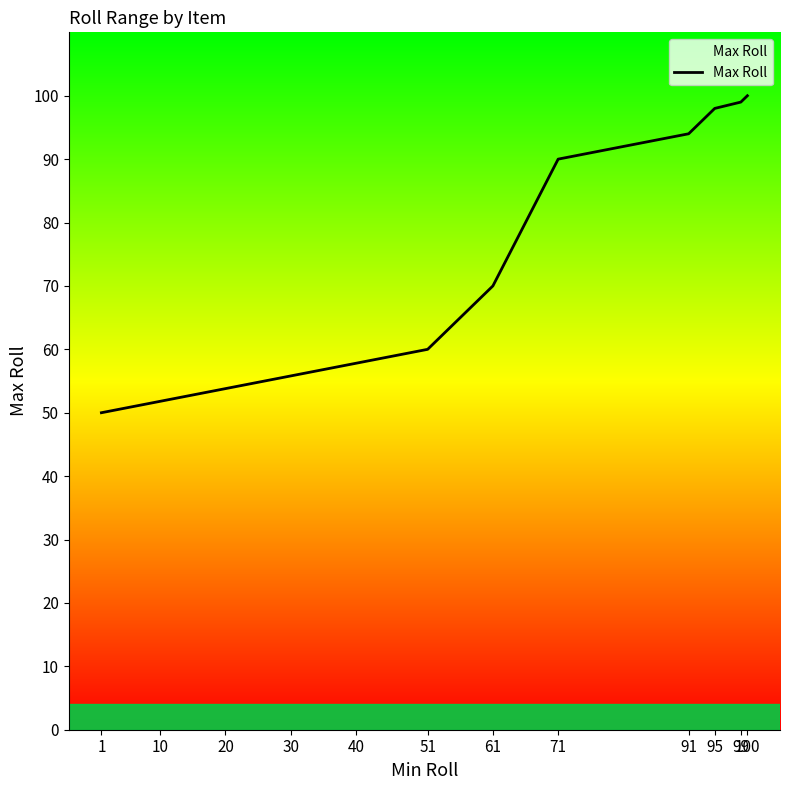

What is the sum of all values?

661